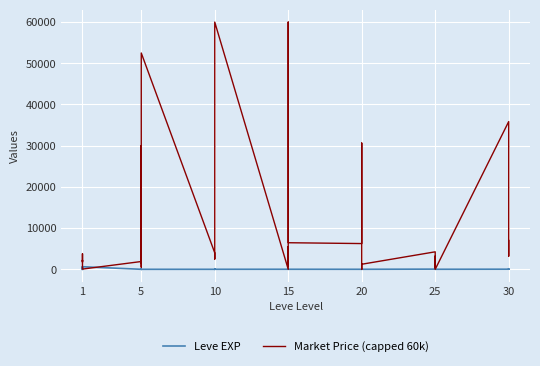

True or false: Leve EXP and Market Price (capped 60k) intersect in this chart.

True